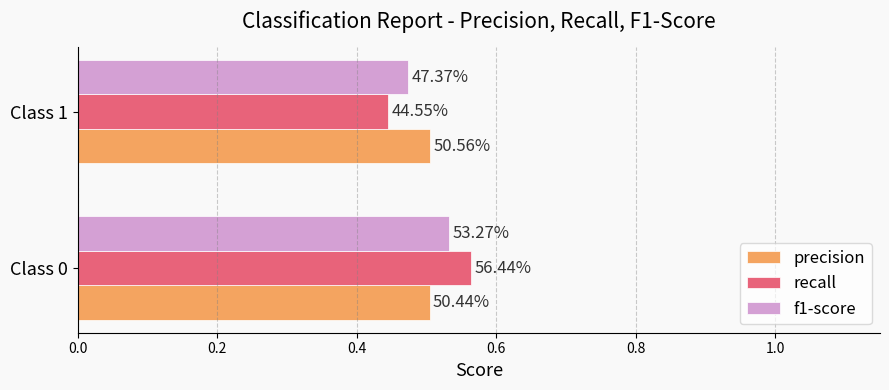

At how many categories does at least one series exceed 0?

2